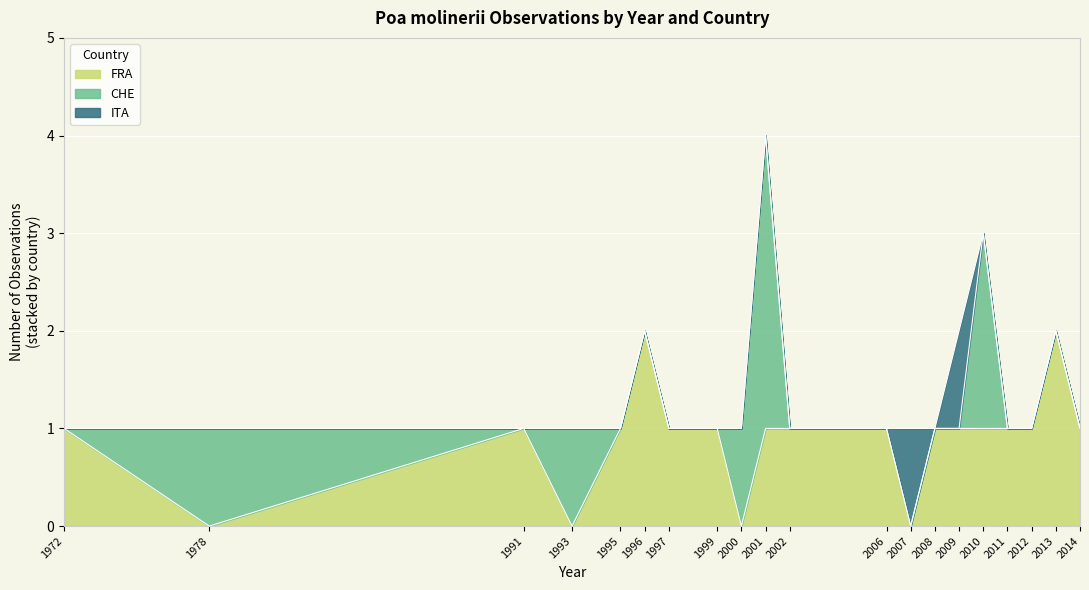

True or false: FRA has a value of 2 at 1996.

True